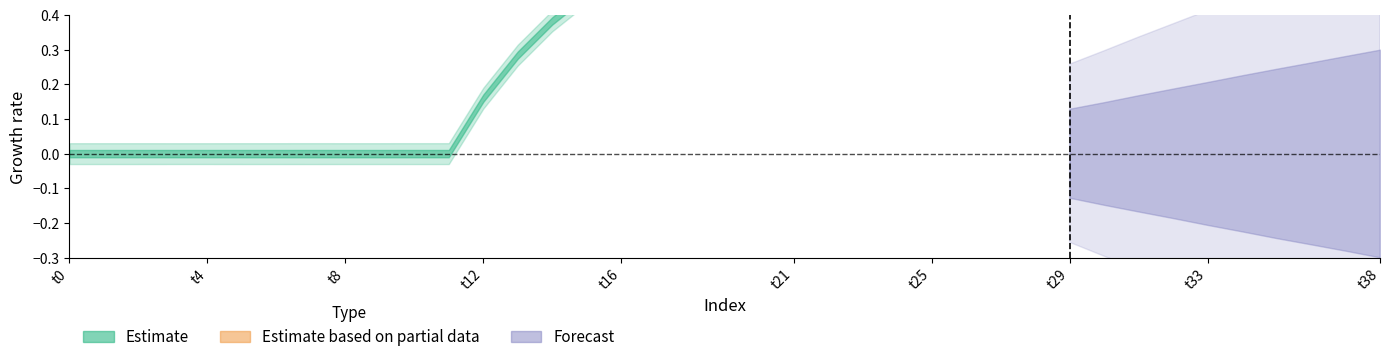

Reading left to right, list all the values displayed in this chart.

col_1: 0.0	-0.0	0.0	0.0	0.0	-0.0	-0.0	0.0	-0.0	0.0	0.0	0.0	0.0	-0.0	0.0	0.0	0.0	0.0	0.0	0.0	0.0	0.0	0.0	0.0	0.0	0.0	0.0	0.0	0.0	0.0	0.0	0.0	0.0	0.0	0.0	0.0	0.0	0.0	0.0
col_2: 0.0	0.0	0.0	0.0	0.0	0.0	0.0	0.0	0.0	0.0	0.0	0.0	0.2	0.3	0.4	0.5	0.5	0.6	0.6	0.7	0.7	0.7	0.8	0.8	0.8	0.8	0.8	0.8	0.8	0.9	0.9	0.9	0.9	0.9	0.9	0.9	0.9	0.9	0.9
col_5: 0.1	0.1	0.1	0.1	0.1	0.1	0.1	0.1	0.1	0.1	0.1	0.1	0.1	0.1	0.1	0.1	0.1	0.1	0.1	0.1	0.1	0.1	0.1	0.1	0.1	0.1	0.1	0.1	0.2	0.2	0.2	0.2	0.2	0.3	0.3	0.3	0.3	0.3	0.4